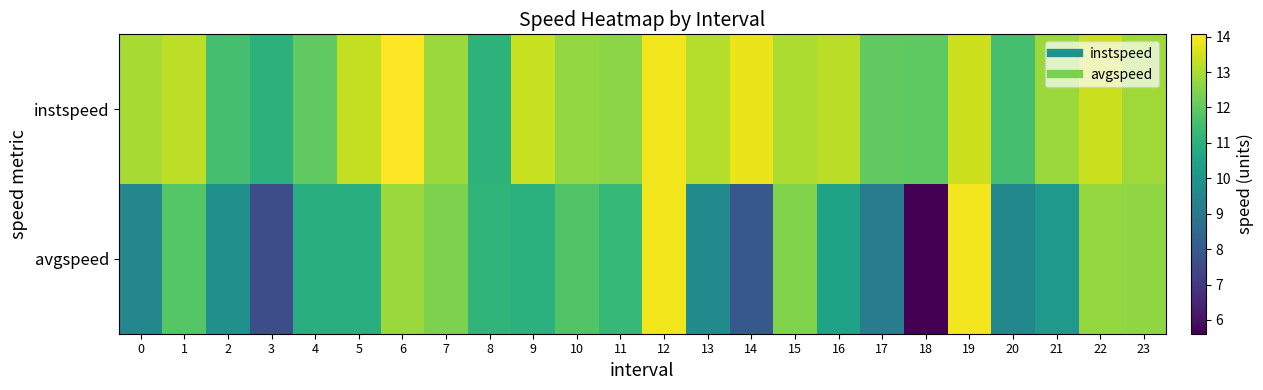

What is the difference between the highest and lowest values at 5?

2.4